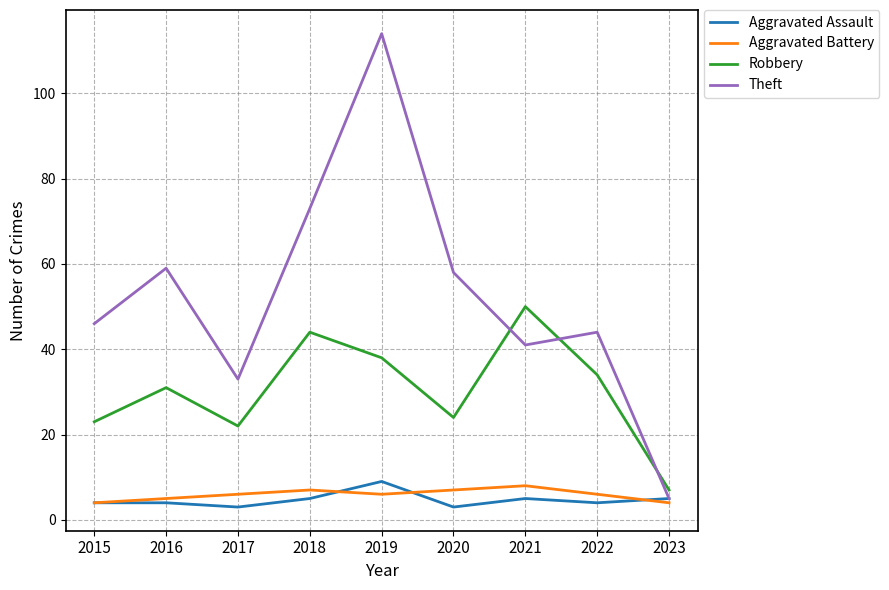

Where is Theft nearest to the value 59?

2016